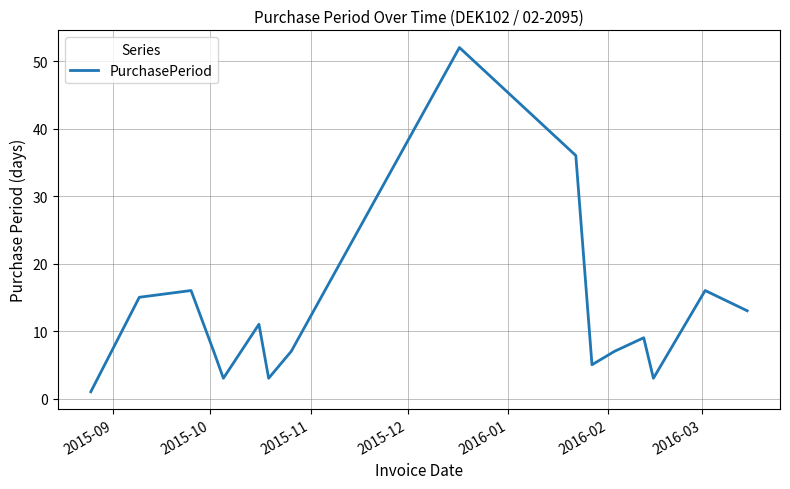

Does the chart have visible grid lines?

Yes